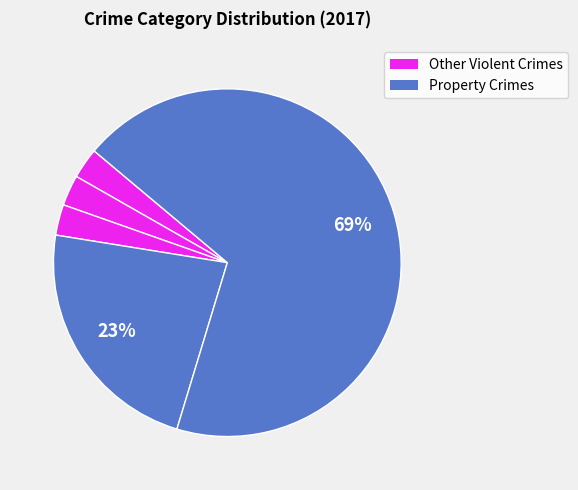

Count the number of slices in the pie.

5